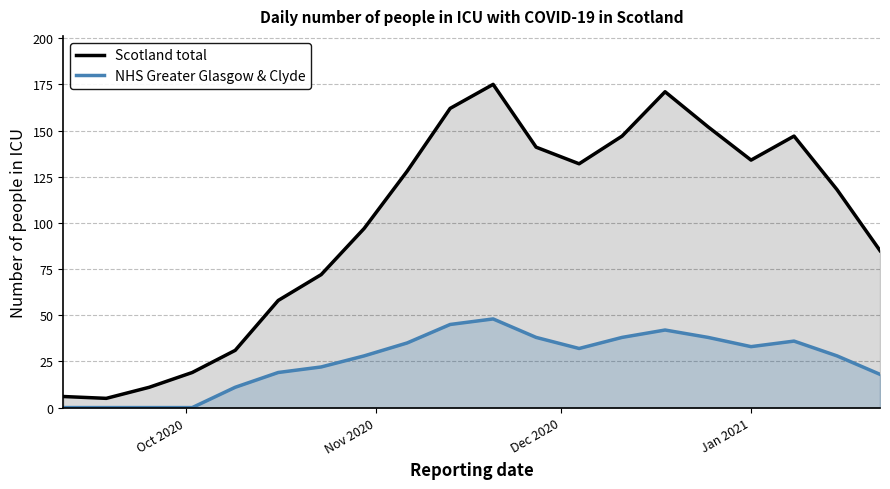

Which series has the widest spread of values?

Scotland total